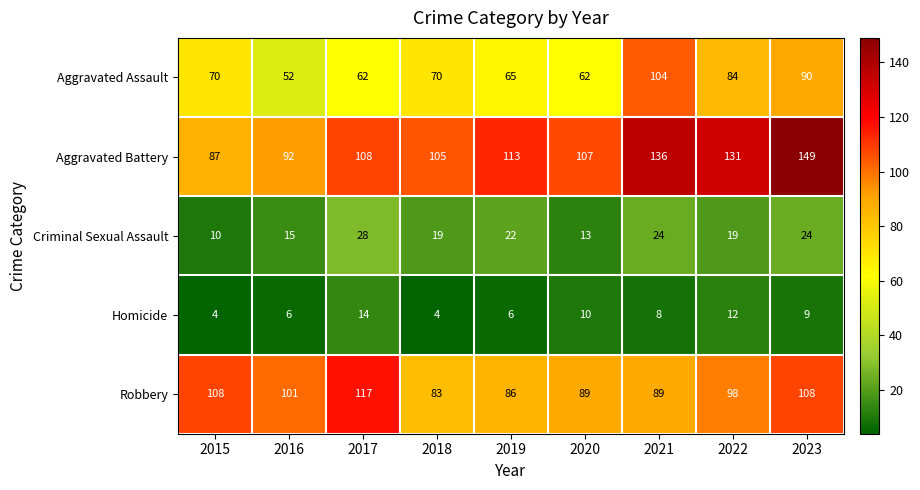

Which series has the widest spread of values?

Aggravated Battery